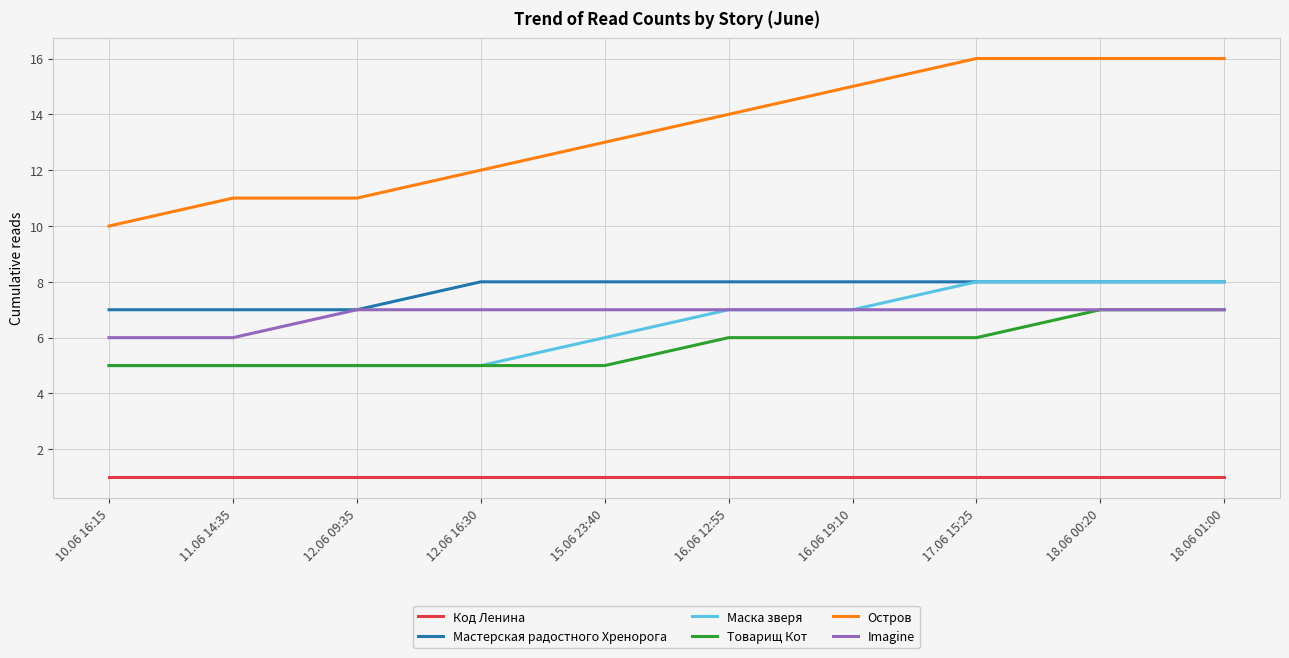

Which series has the largest total across all categories?

Остров